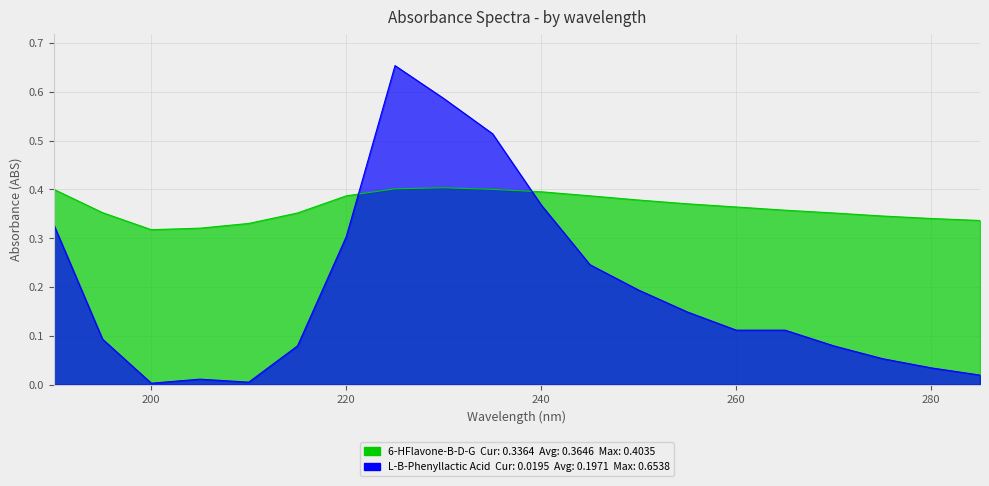

The L-B-Phenyllactic Acid series shows 0.0 at 205. True or false?

False